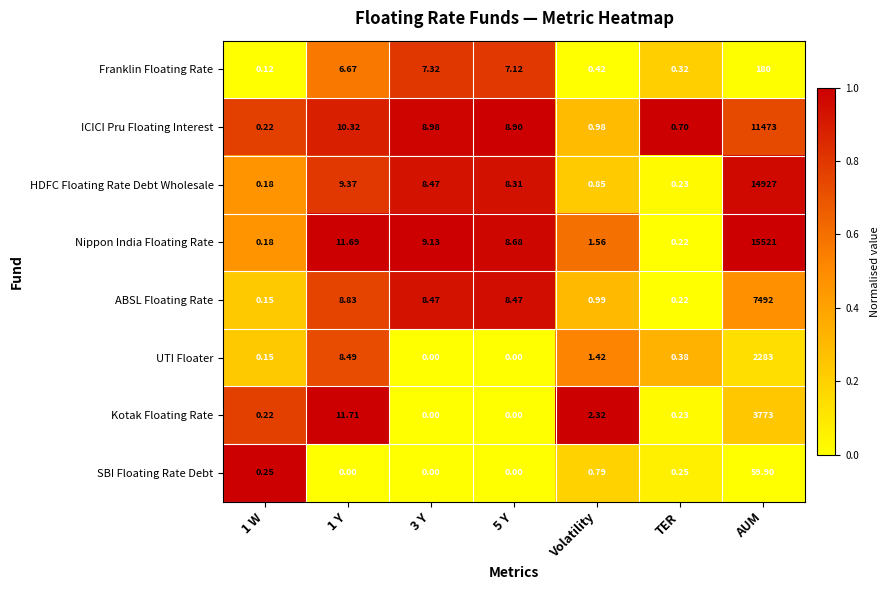

Rank the series by their maximum value, from lowest to highest.

SBI Floating Rate Debt, Franklin Floating Rate, UTI Floater, Kotak Floating Rate, ABSL Floating Rate, ICICI Pru Floating Interest, HDFC Floating Rate Debt Wholesale, Nippon India Floating Rate